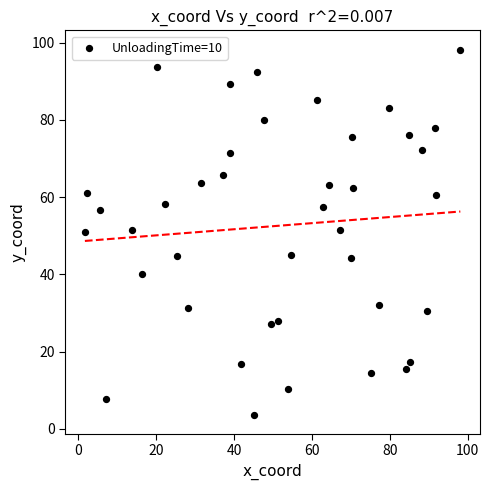

What is the range of X values (max minus min)?

96.5